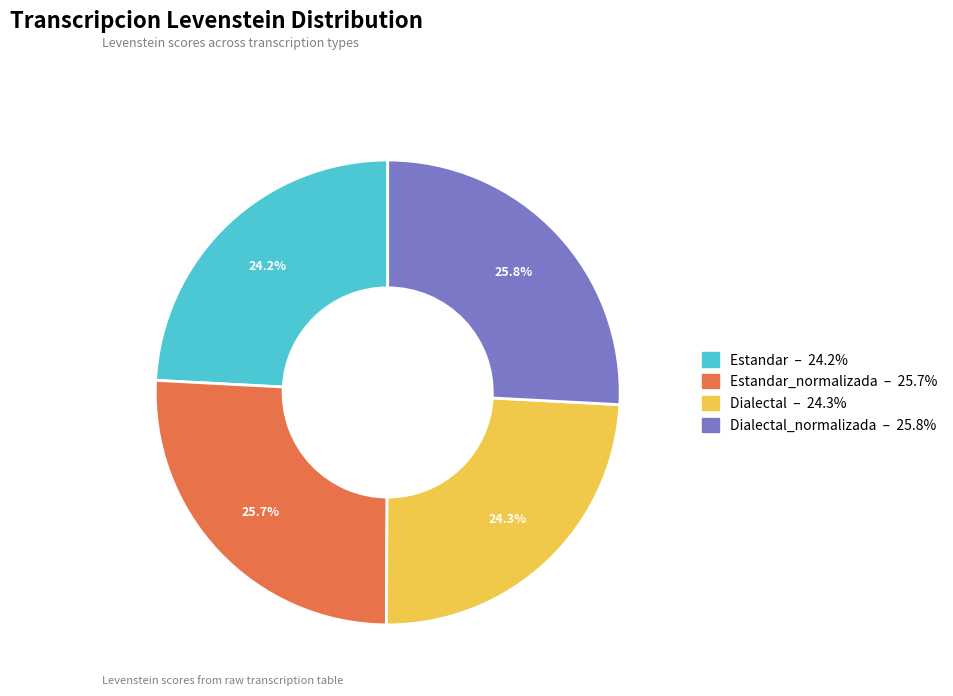

To the nearest percent, what is the difference between the largest and smallest slice percentages?

2%